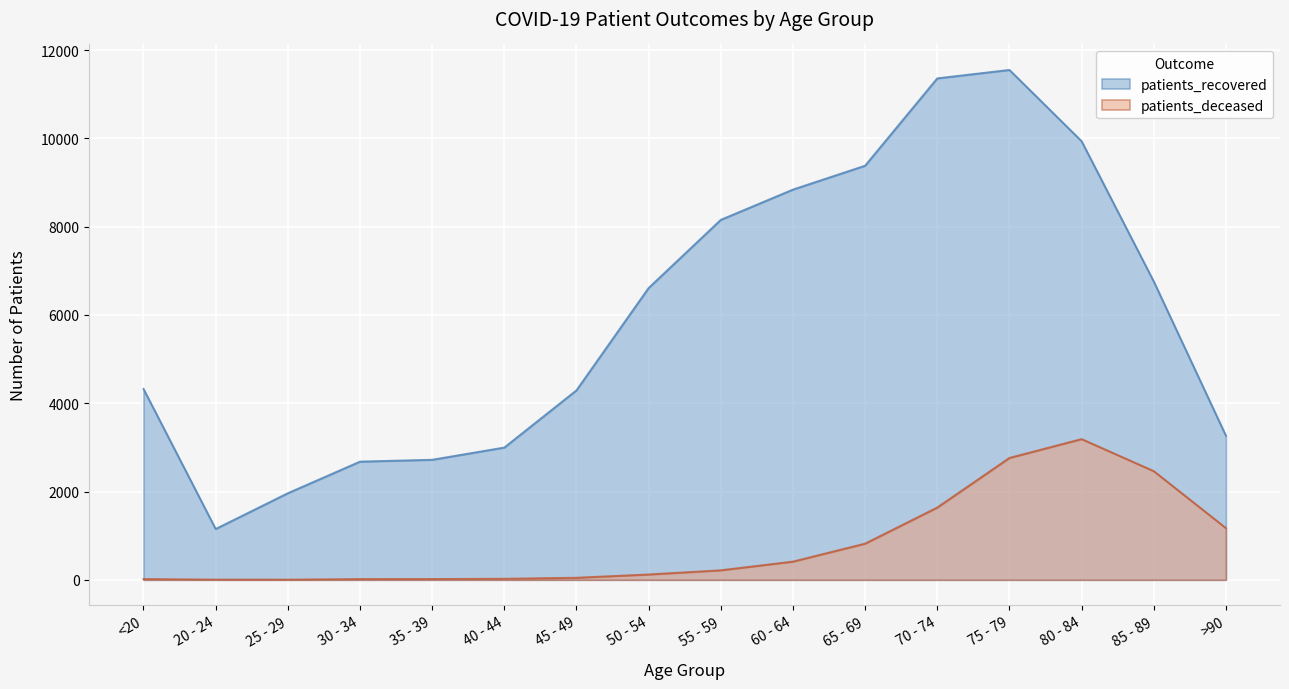

Reading left to right, what are all the values shown in this chart?

patients_recovered: <20=4324	20 - 24=1151	25 - 29=1961	30 - 34=2677	35 - 39=2719	40 - 44=2996	45 - 49=4292	50 - 54=6611	55 - 59=8155	60 - 64=8841	65 - 69=9382	70 - 74=11361	75 - 79=11552	80 - 84=9938	85 - 89=6760	>90=3265
patients_deceased: <20=16	20 - 24=4	25 - 29=3	30 - 34=16	35 - 39=17	40 - 44=23	45 - 49=46	50 - 54=120	55 - 59=215	60 - 64=412	65 - 69=819	70 - 74=1637	75 - 79=2761	80 - 84=3188	85 - 89=2462	>90=1171